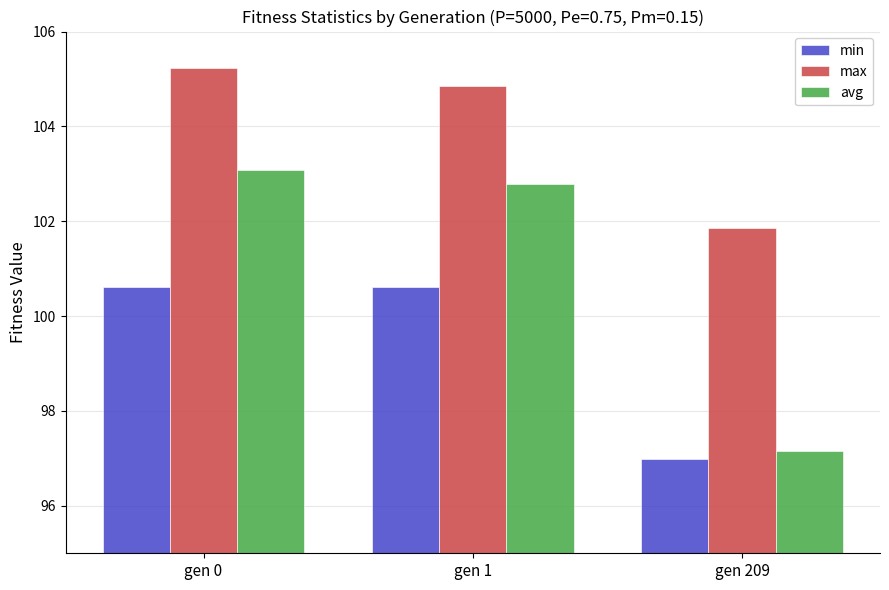

At gen 209, list the series in order from largest to smallest.

max, avg, min